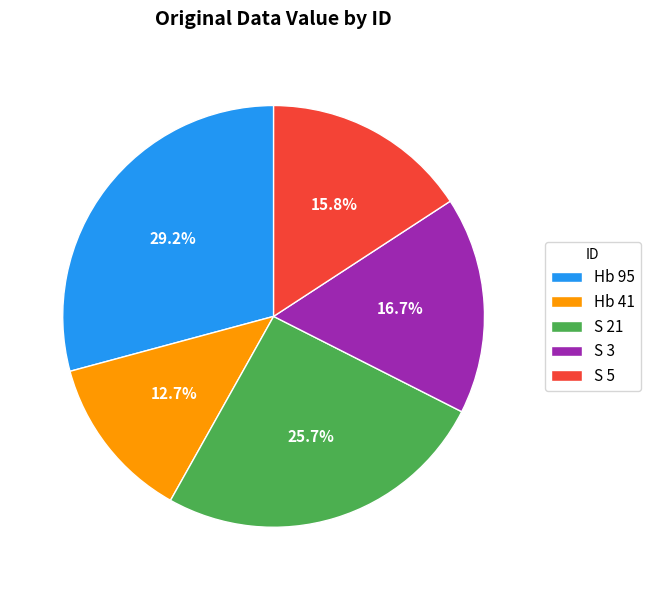

To the nearest percent, what is the combined percentage of Hb 41 and S 3?

29%